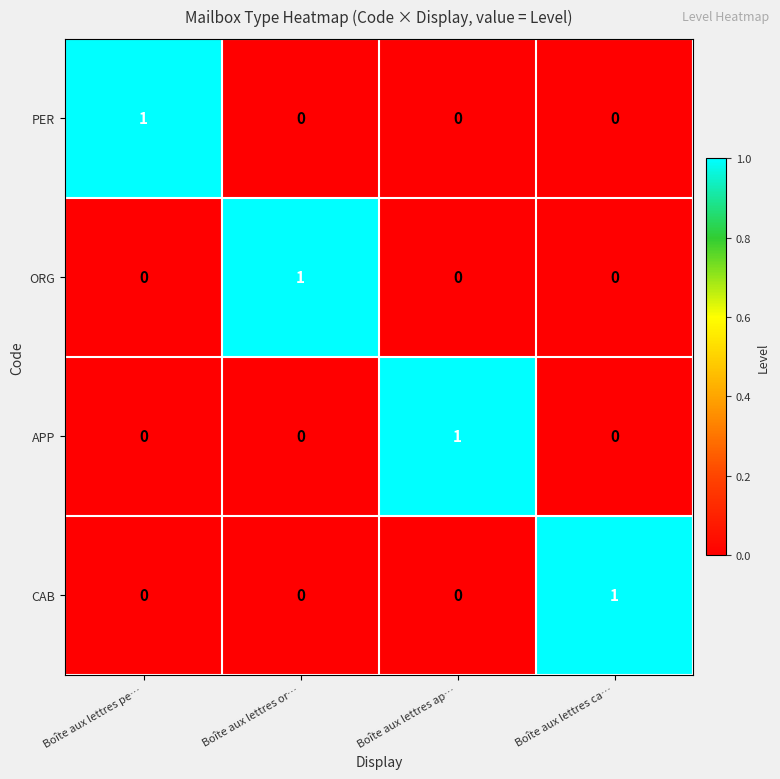

Is the value of ORG at Boîte aux lettres or… greater than the value of PER at Boîte aux lettres ap…?

Yes